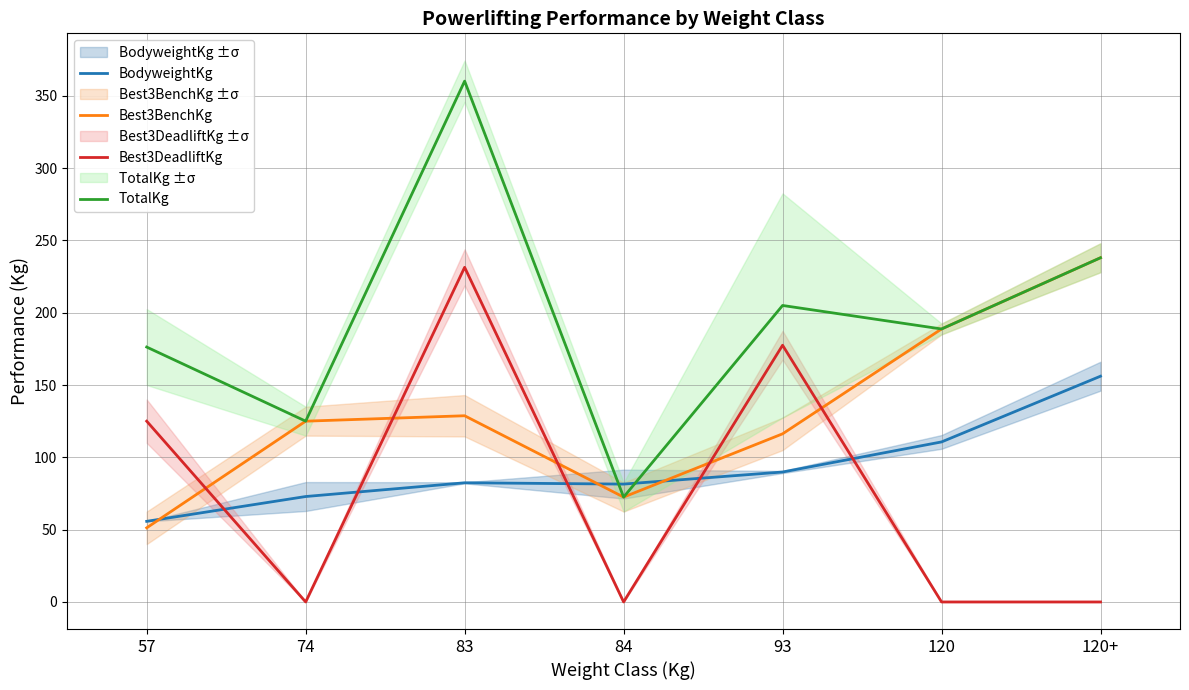

Where is the first local maximum for BodyweightKg?

83